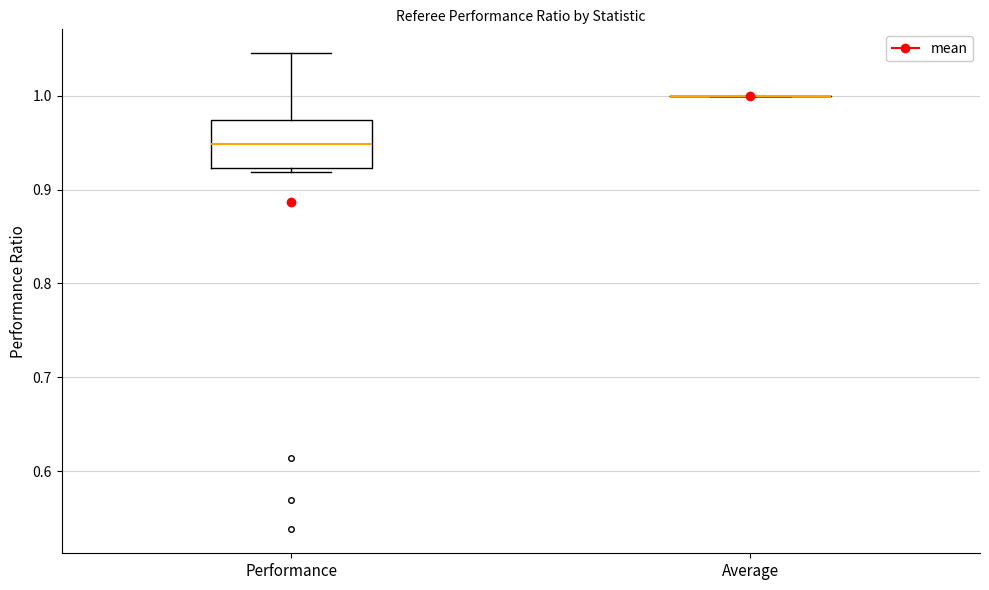

Reading left to right, transcribe this box plot: for each box, give where its median line is, the range the box spans, and where its two whiskers end, as read against the y-axis. The values are not printed on the chart, so give them approximately, as read against the axis.

Performance: median 0.95, box 0.92 to 0.97, whiskers 0.92 (just below the box's lower edge) to 1.05
Average: box collapsed to a line at 1.00, whiskers 1.00 to 1.00